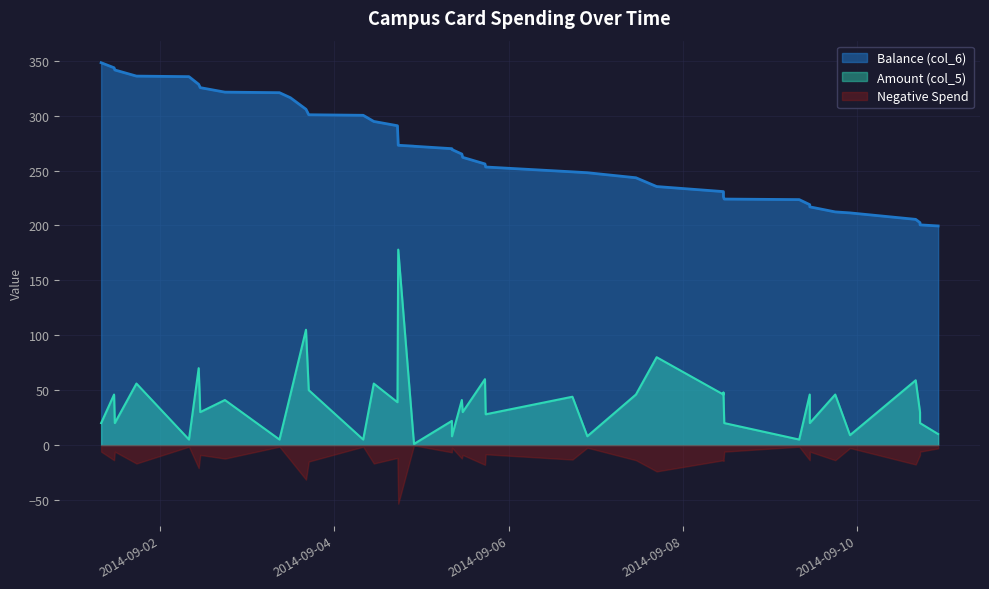

List the series in order of their overall mean, lowest first.

Negative Spend, Amount (col_5), Balance (col_6)